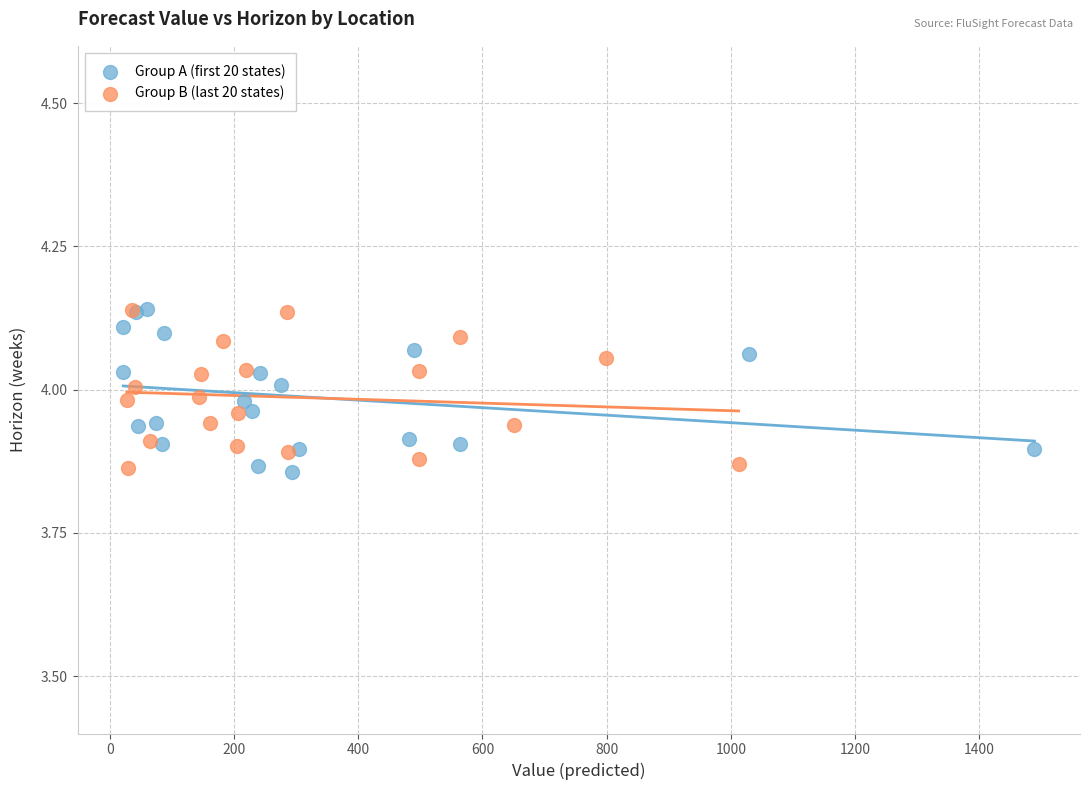

What are all the series names shown in the legend?

Group A (first 20 states), Group B (last 20 states)